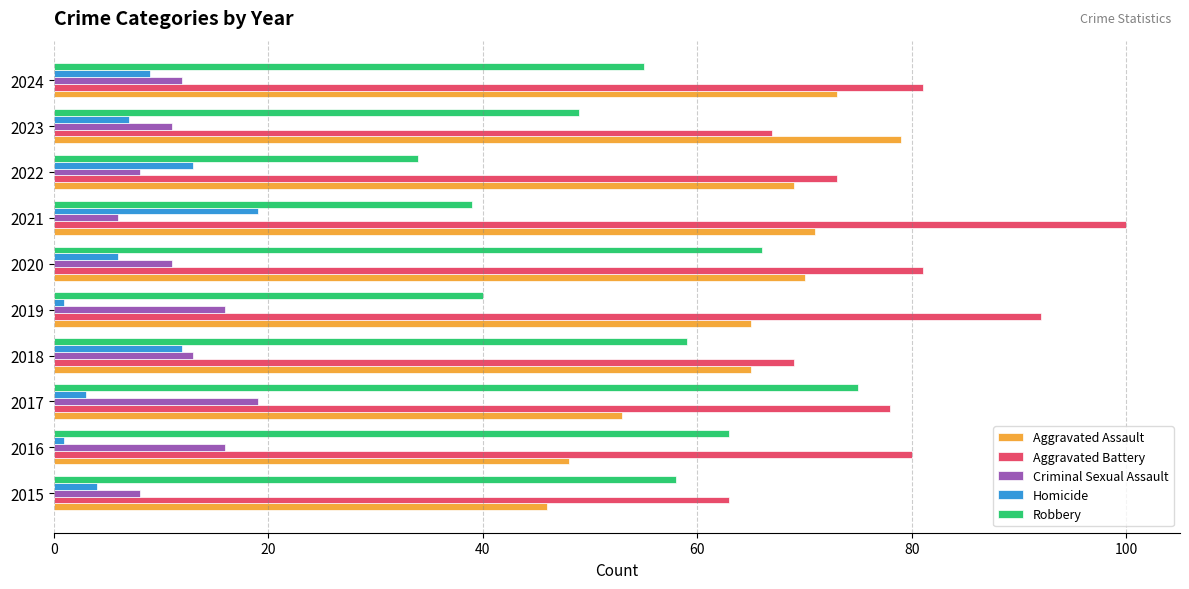

What is the sum of the Criminal Sexual Assault values at 2020 and 2022?

19